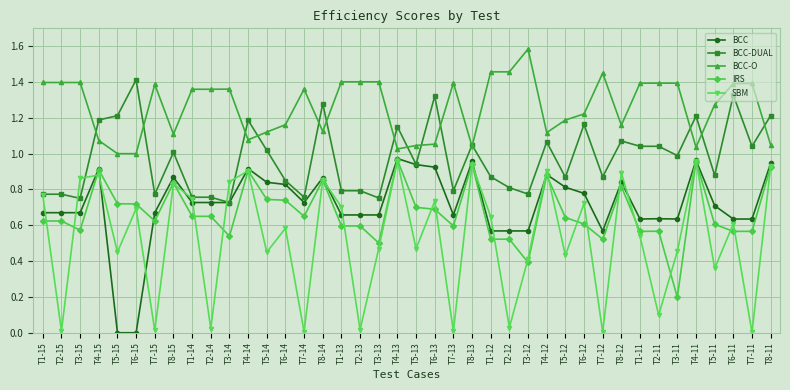

What is the label of the 15th point from the left?

T7-14